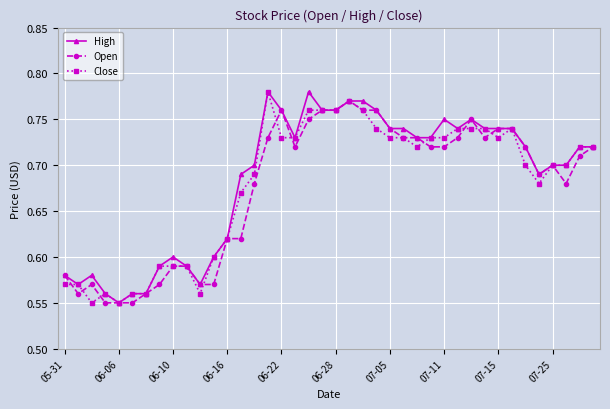

At how many categories does at least one series exceed 0?

40